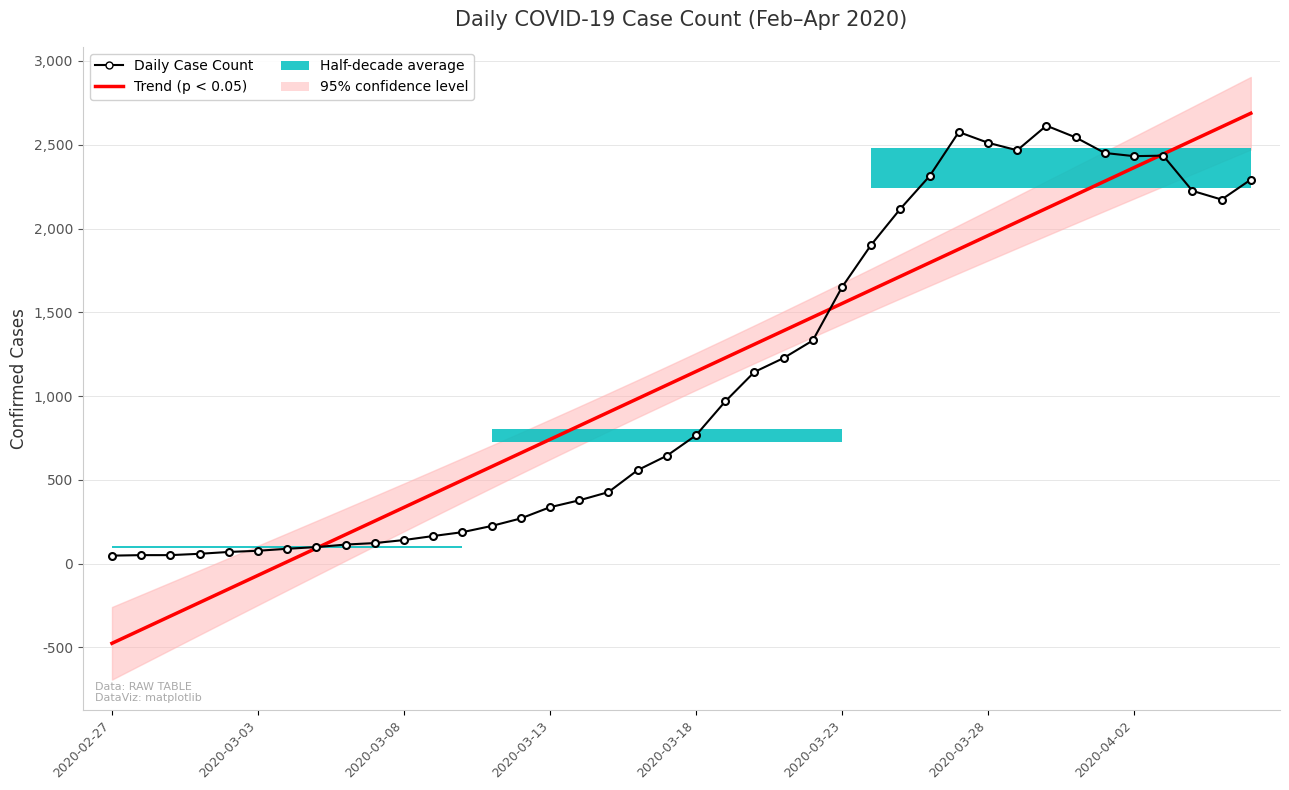

True or false: Trend (p < 0.05) and Daily Case Count intersect in this chart.

True